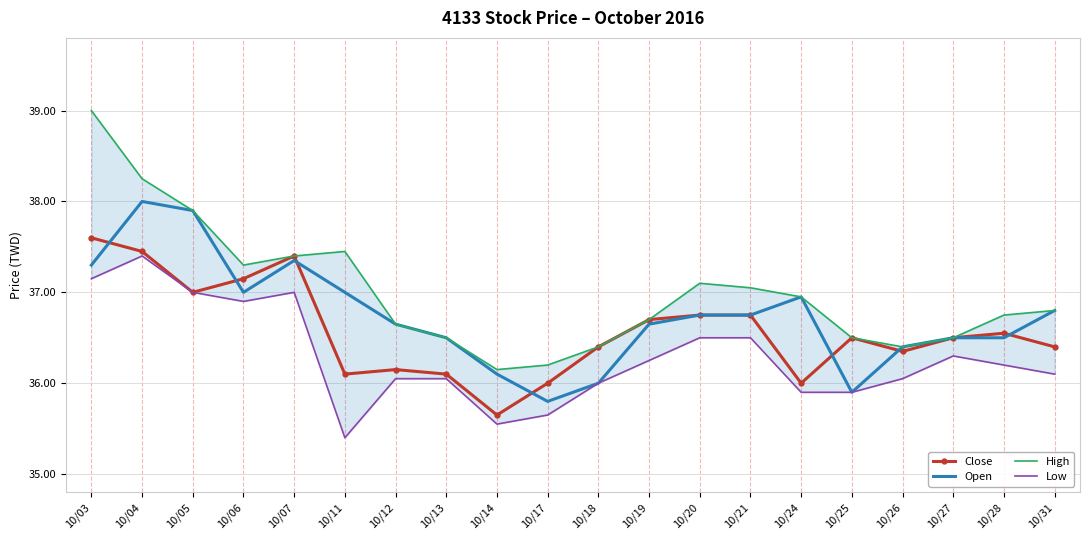

Is it true that Low equals 36.5 at 10/21?

True